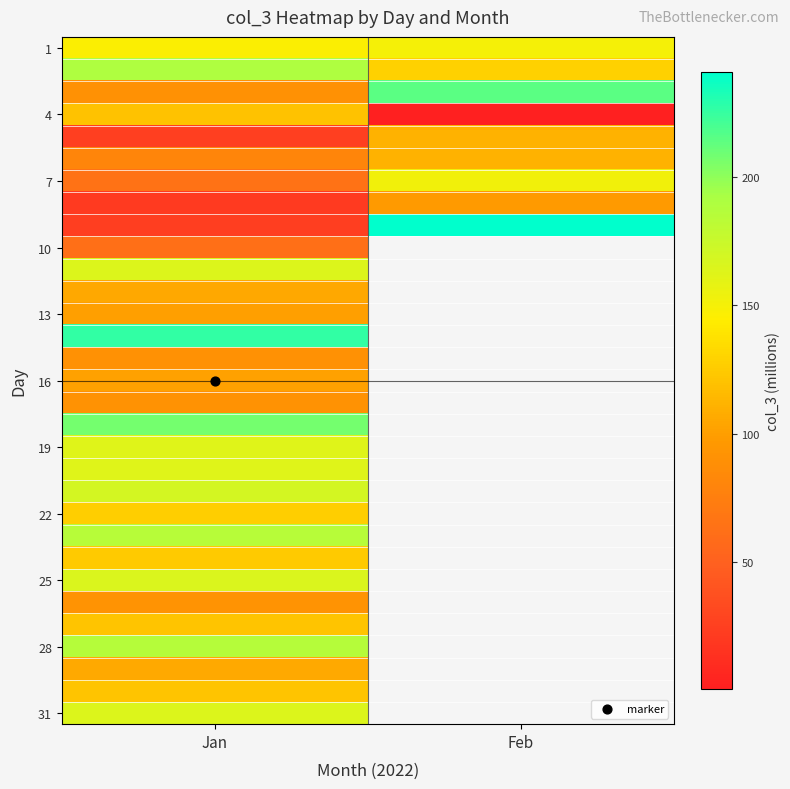

At which category does the chart reach its minimum across all series?

Feb